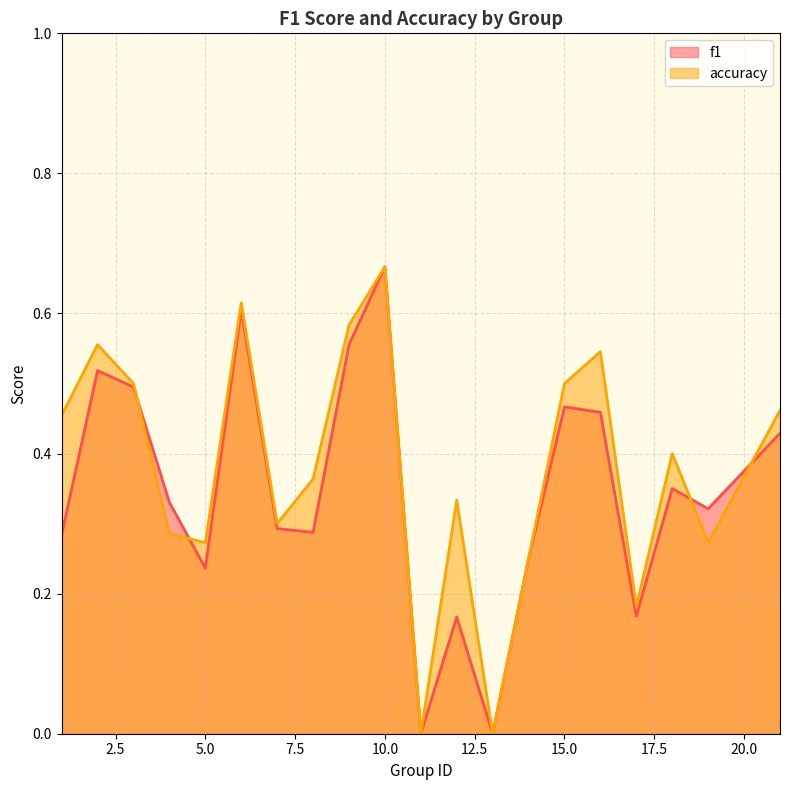

Which series ends up on top after the final intersection of f1 and accuracy?

accuracy